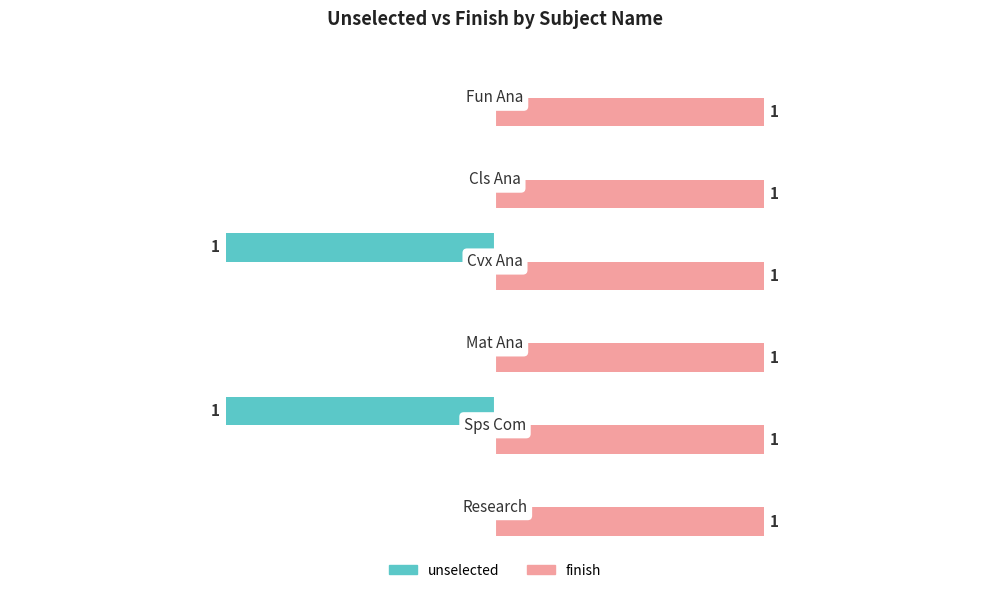

Which series has the largest total across all categories?

finish